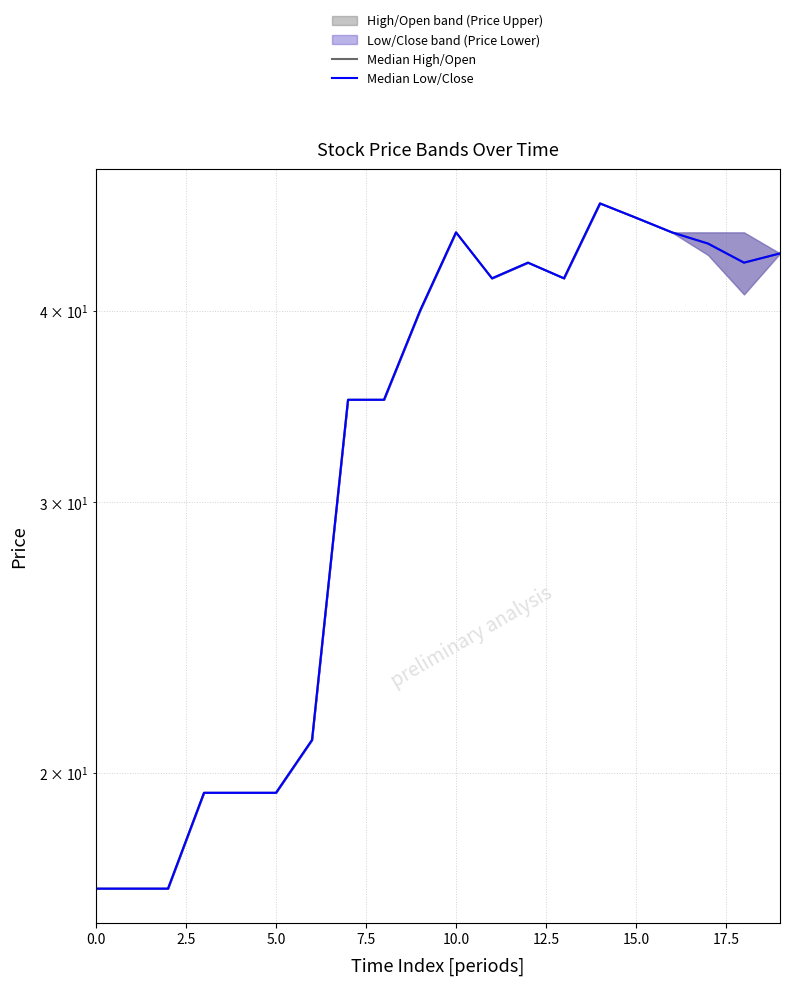

What is the smallest value displayed?

16.8